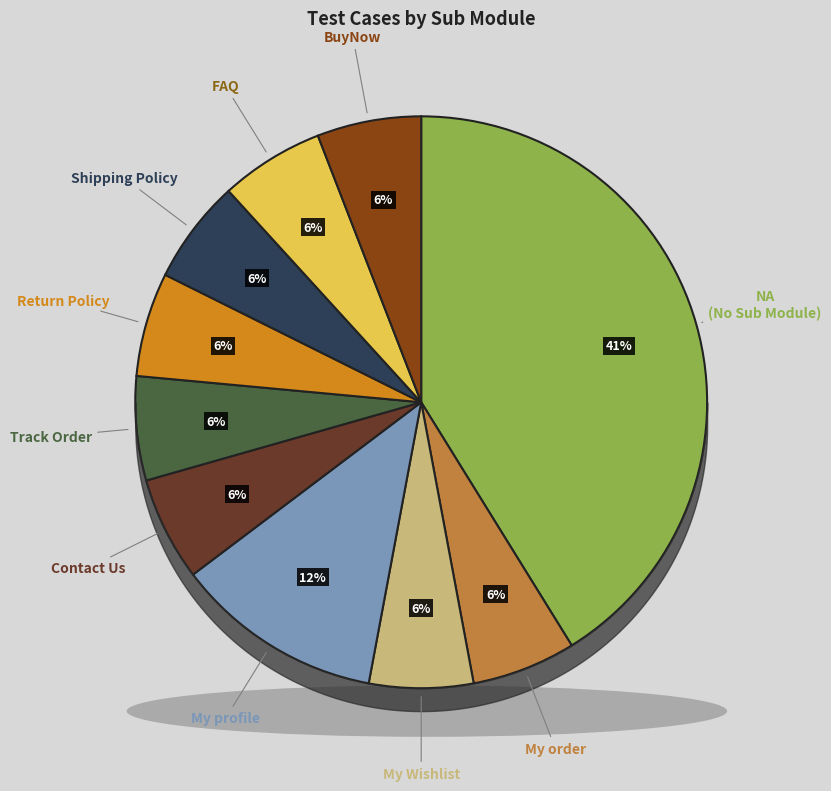

Approximately how many times larger is the value at My order compared to FAQ?

1.0